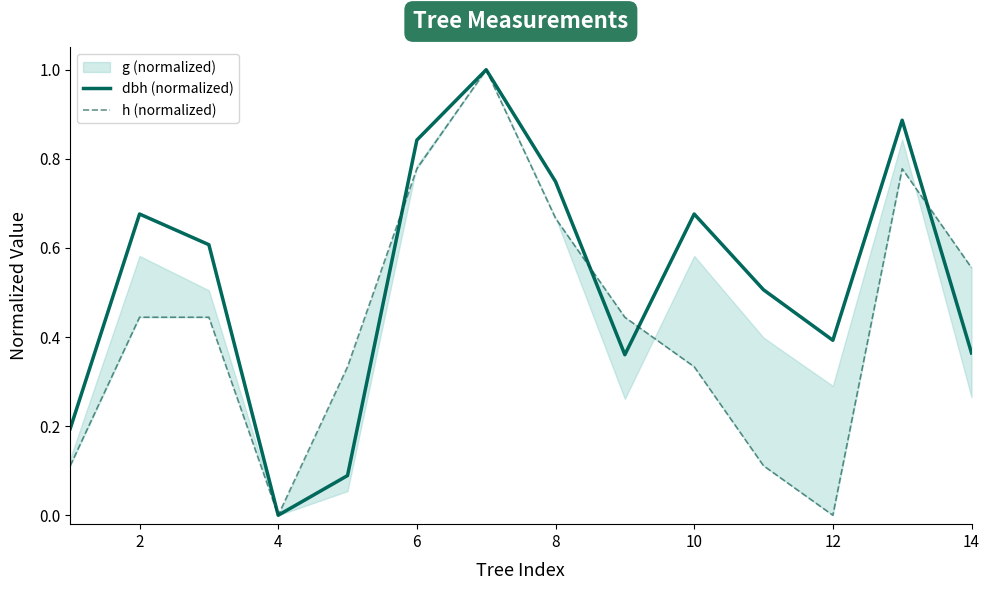

What is the greatest value displayed?

1.0